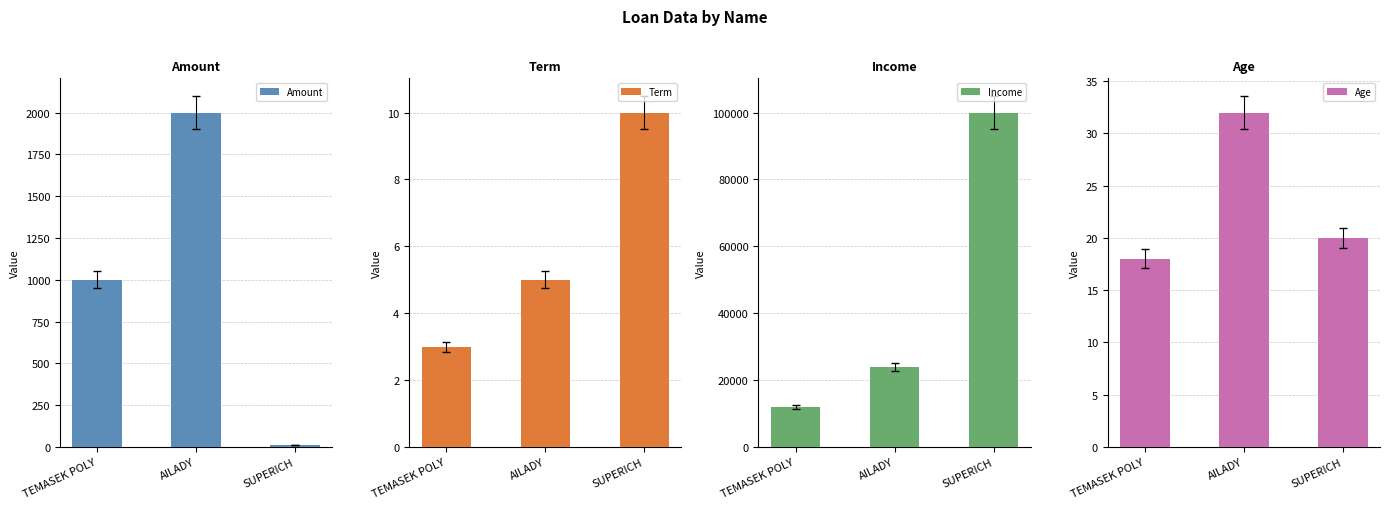

At which label does Income first exceed 24000?

SUPERICH